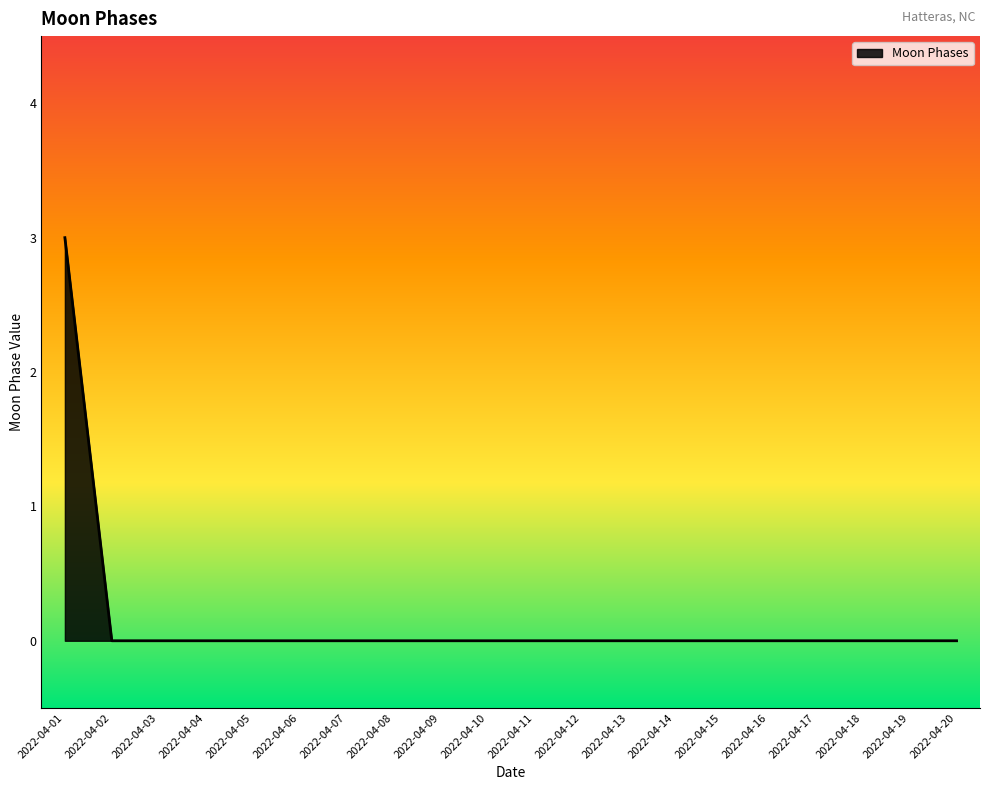

Is it true that the value at 2022-04-02 is 0?

True